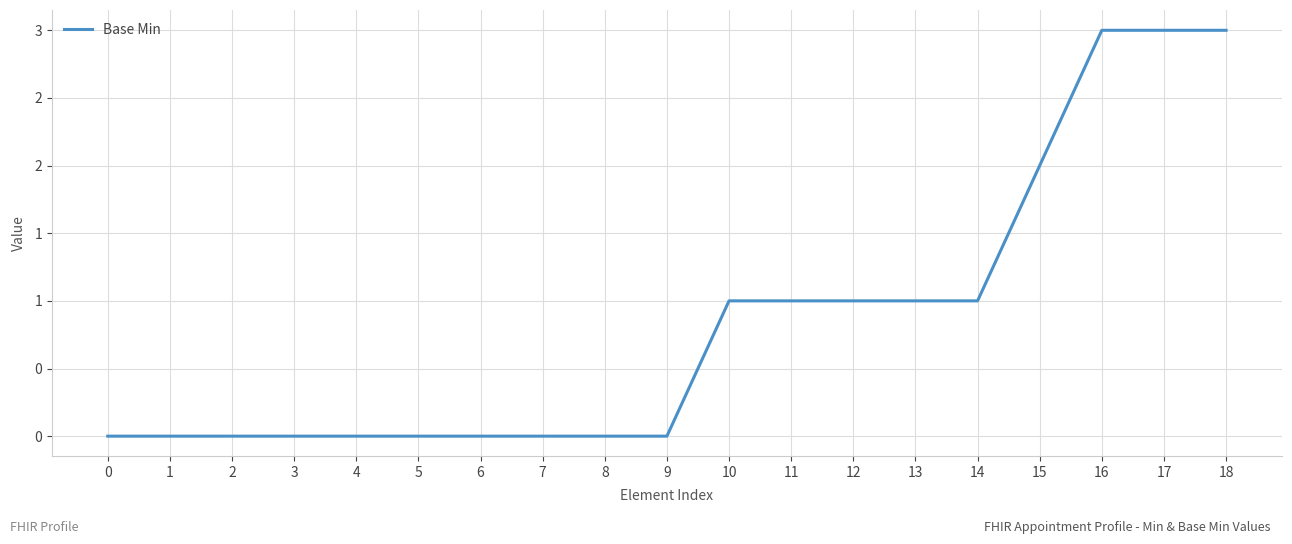

How many data points are above 0?

9